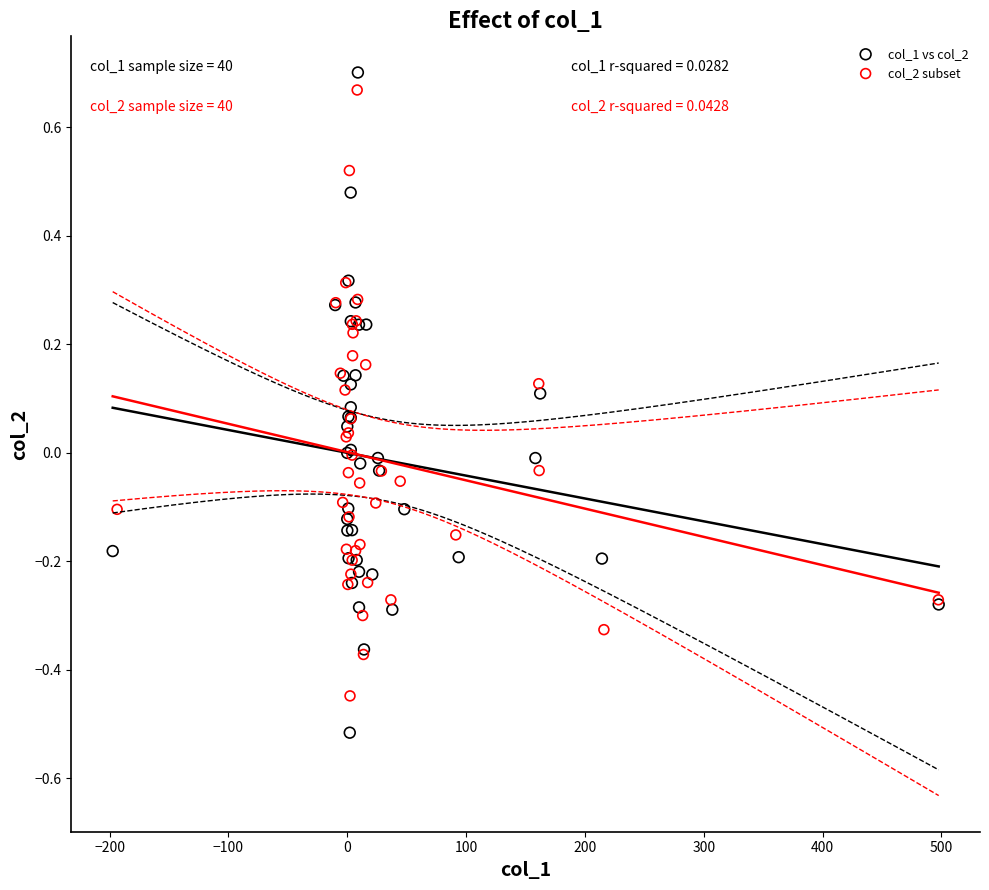

Which series contains the lowest Y value?

col_1 vs col_2